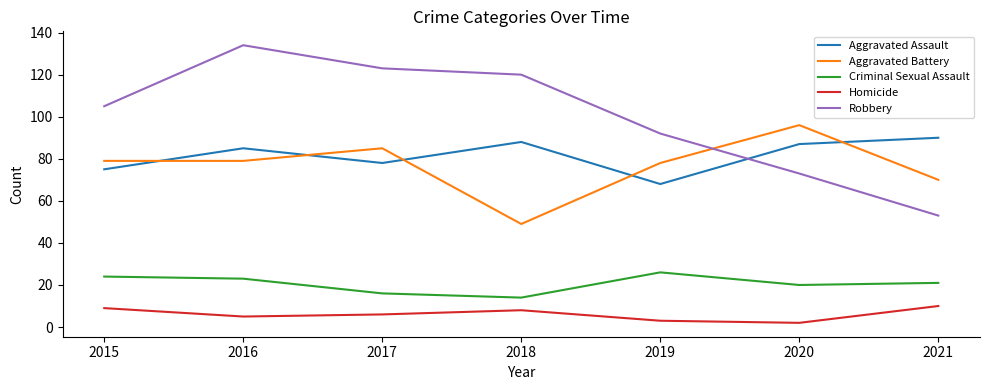

At how many categories does at least one series exceed 91?

6